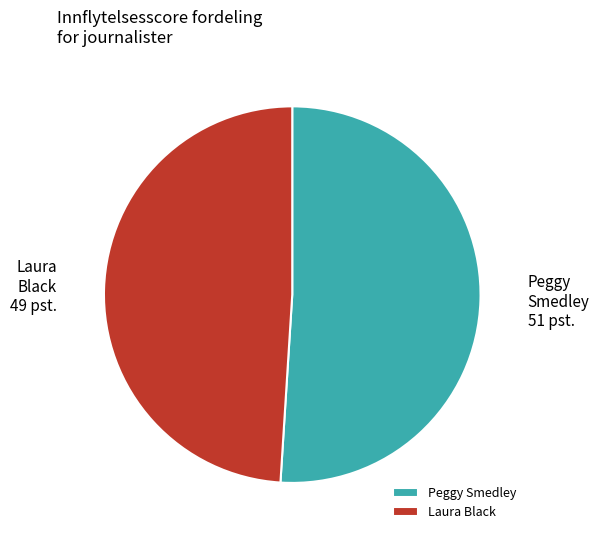

Which has a higher value, Laura Black or Peggy Smedley?

Peggy Smedley